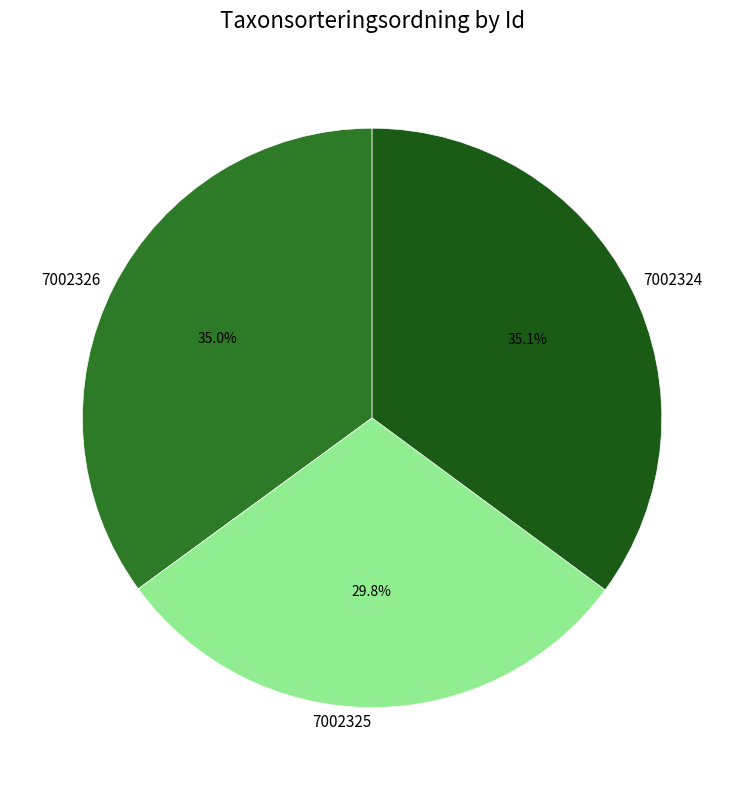

The 7002325 slice represents 30% of the pie. True or false?

True